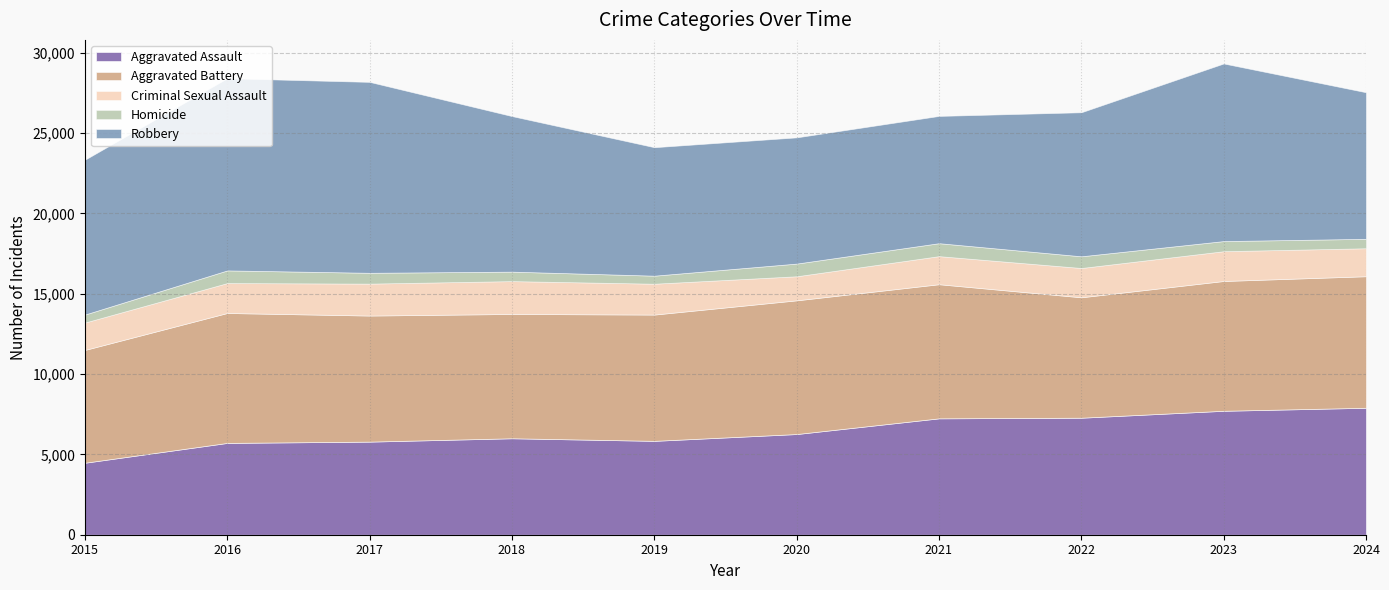

Reading right to left, what are all the values shown in this chart?

Aggravated Assault: 2024=7900	2023=7712	2022=7281	2021=7242	2020=6265	2019=5841	2018=6002	2017=5793	2016=5713	2015=4480
Aggravated Battery: 2024=8185	2023=8077	2022=7493	2021=8346	2020=8320	2019=7858	2018=7735	2017=7845	2016=8085	2015=7019
Criminal Sexual Assault: 2024=1742	2023=1854	2022=1824	2021=1748	2020=1499	2019=1921	2018=2045	2017=1988	2016=1863	2015=1705
Homicide: 2024=585	2023=629	2022=727	2021=805	2020=787	2019=499	2018=588	2017=672	2016=786	2015=496
Robbery: 2024=9122	2023=11053	2022=8964	2021=7920	2020=7855	2019=7995	2018=9681	2017=11881	2016=11960	2015=9638